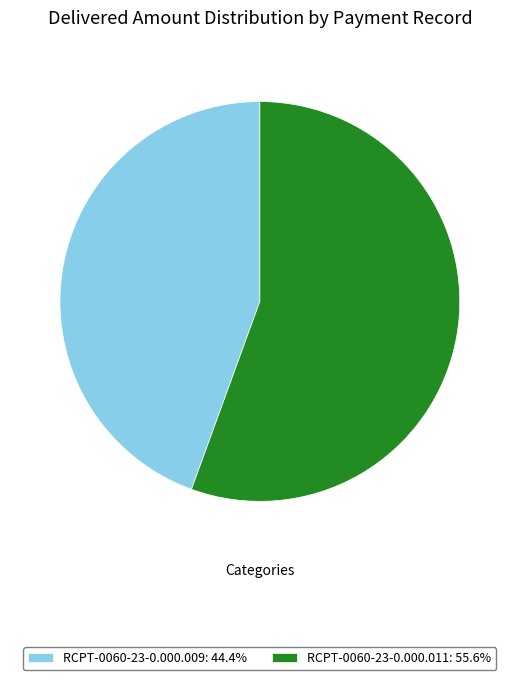

Which has a higher value, RCPT-0060-23-0.000.011 or RCPT-0060-23-0.000.009?

RCPT-0060-23-0.000.011